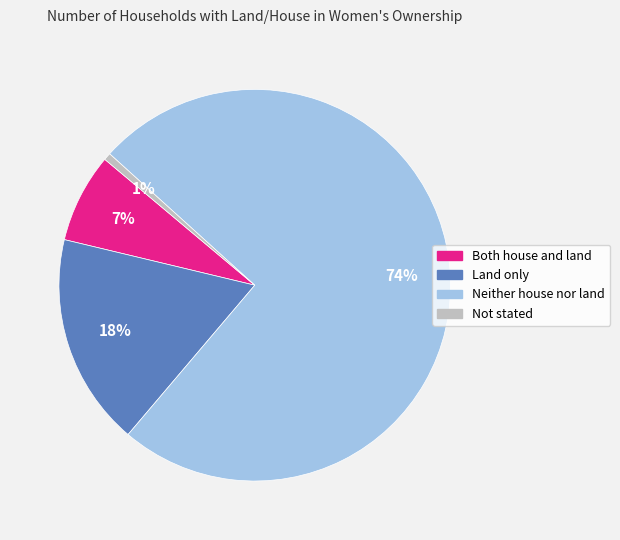

Is the sum of Land only and Both house and land greater than half?

No